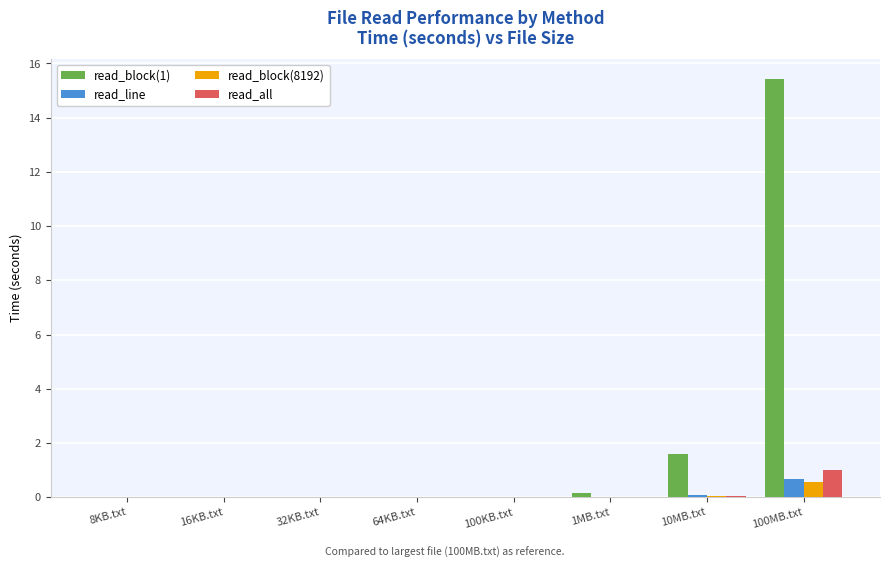

Are the bars grouped side by side (vs. stacked)?

Yes